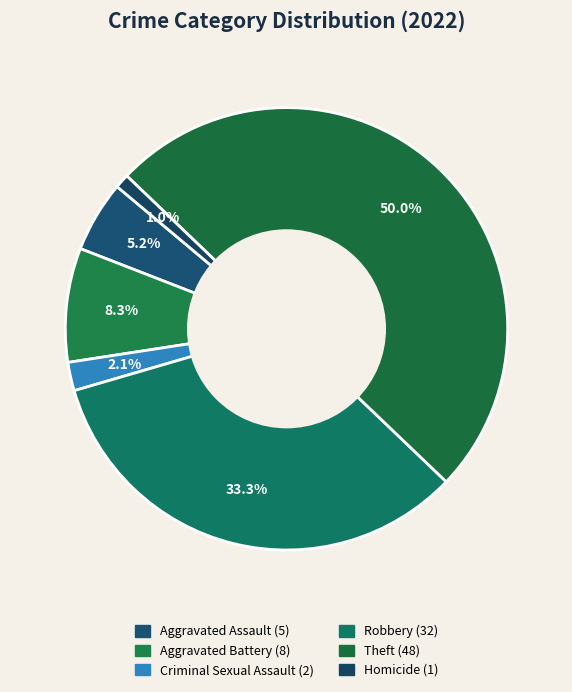

What is the change in value from Criminal Sexual Assault to Theft?

+46